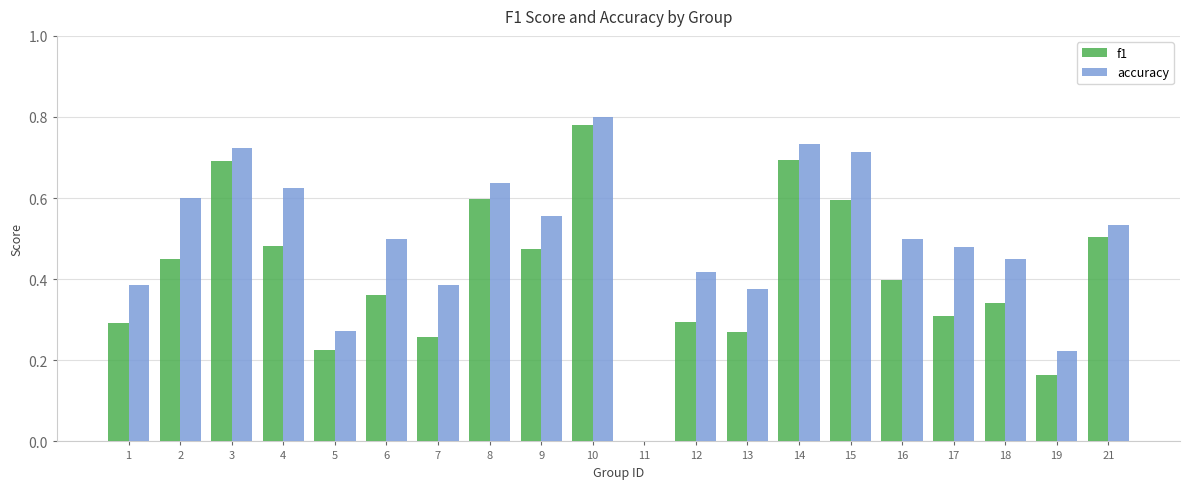

At which label does accuracy reach its peak?

10